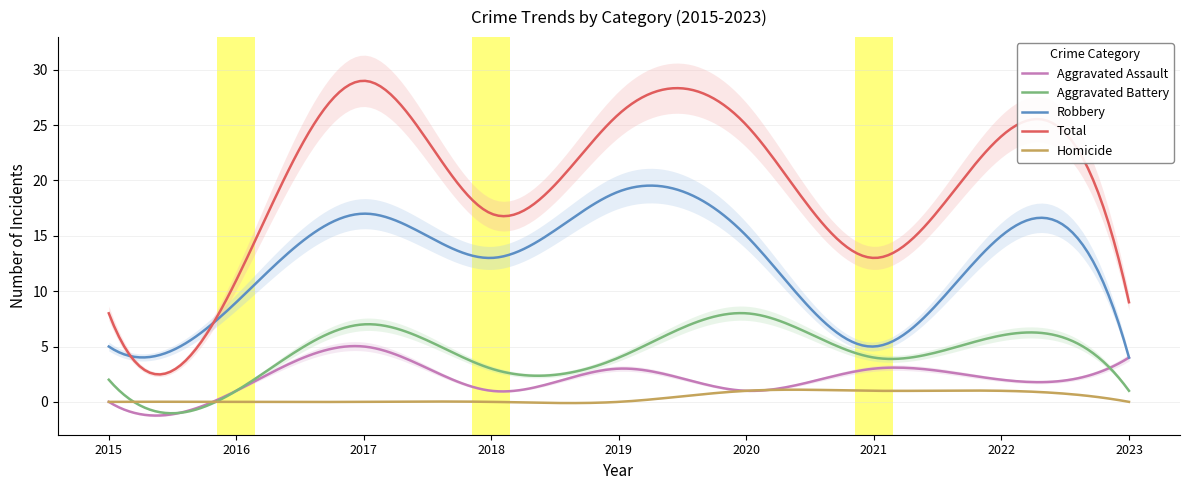

Reading left to right, list all the values displayed in this chart.

Aggravated Assault: 2015=0	2016=1	2017=5	2018=1	2019=3	2020=1	2021=3	2022=2	2023=4
Aggravated Battery: 2015=2	2016=1	2017=7	2018=3	2019=4	2020=8	2021=4	2022=6	2023=1
Robbery: 2015=5	2016=9	2017=17	2018=13	2019=19	2020=15	2021=5	2022=15	2023=4
Total: 2015=8	2016=11	2017=29	2018=17	2019=26	2020=25	2021=13	2022=24	2023=9
Homicide: 2015=0	2016=0	2017=0	2018=0	2019=0	2020=1	2021=1	2022=1	2023=0